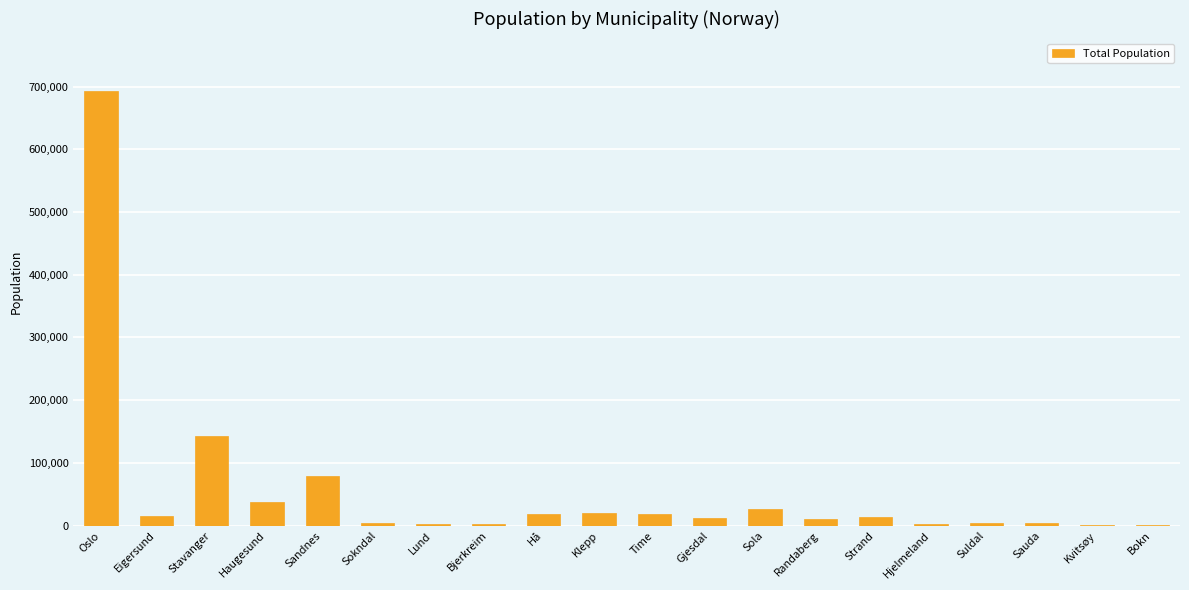

At which category does the chart reach its peak across all series?

Oslo